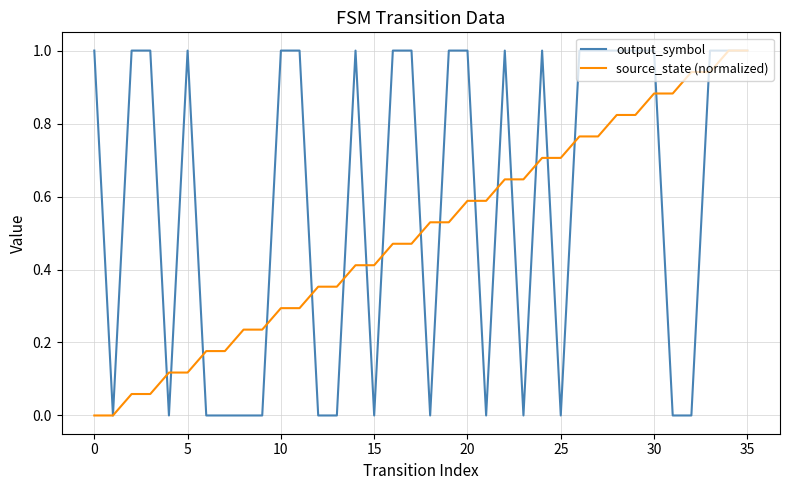

Which series has the largest total across all categories?

output_symbol